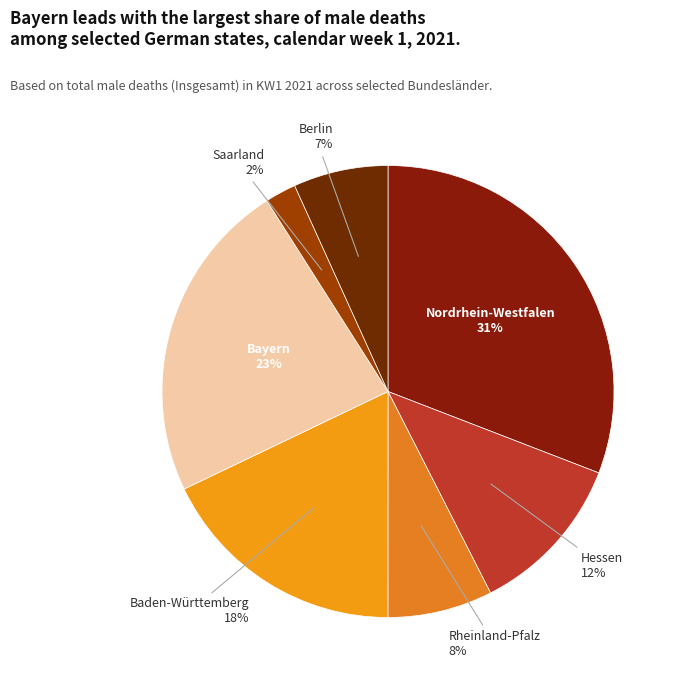

Is Berlin the majority of the pie?

No